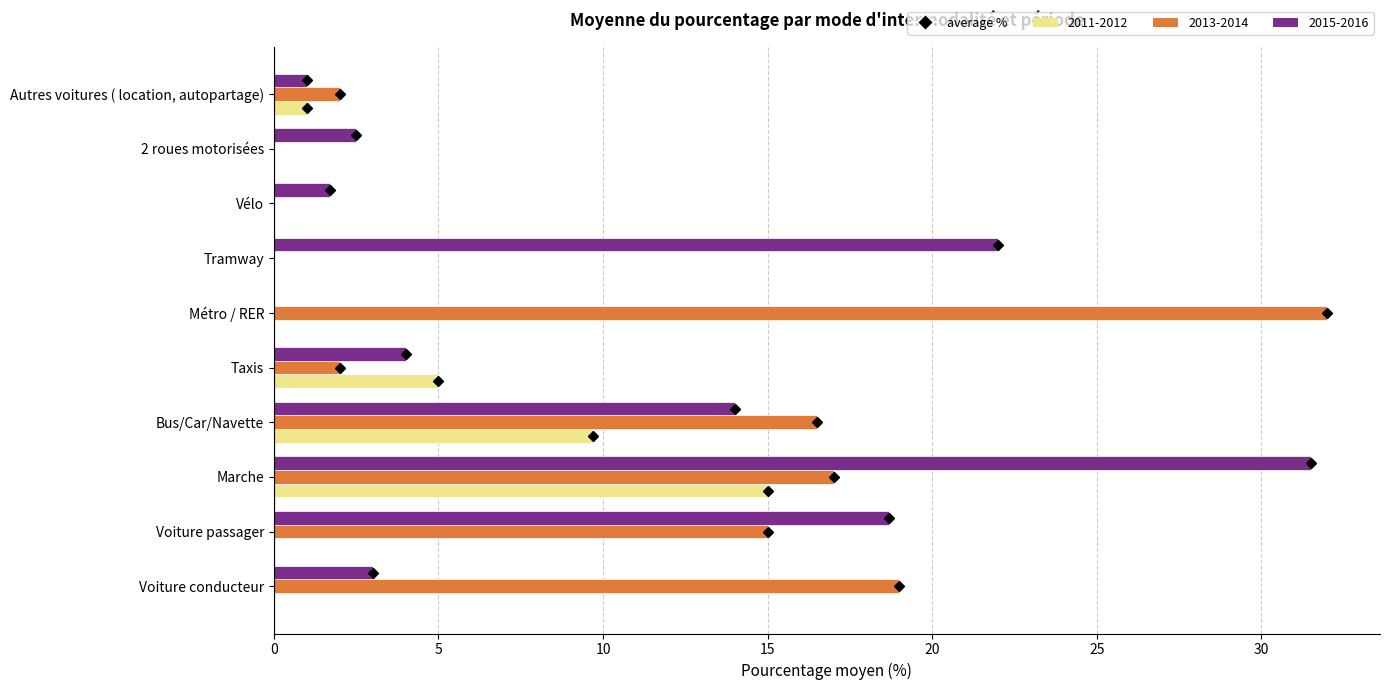

What is the sum of the 2013-2014 values at Métro / RER and Autres voitures ( location, autopartage)?

34.0